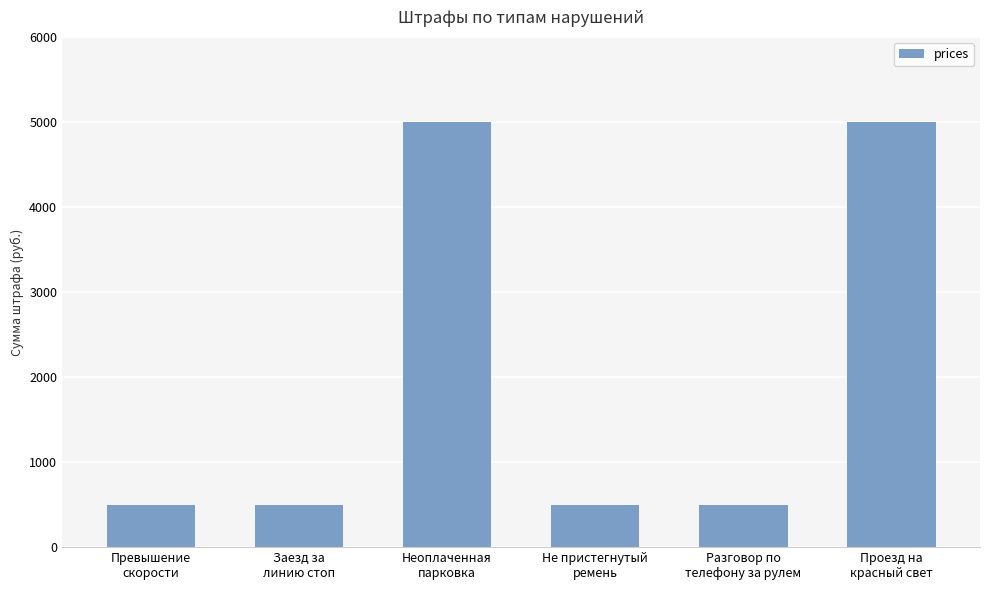

What is the average value?

2000